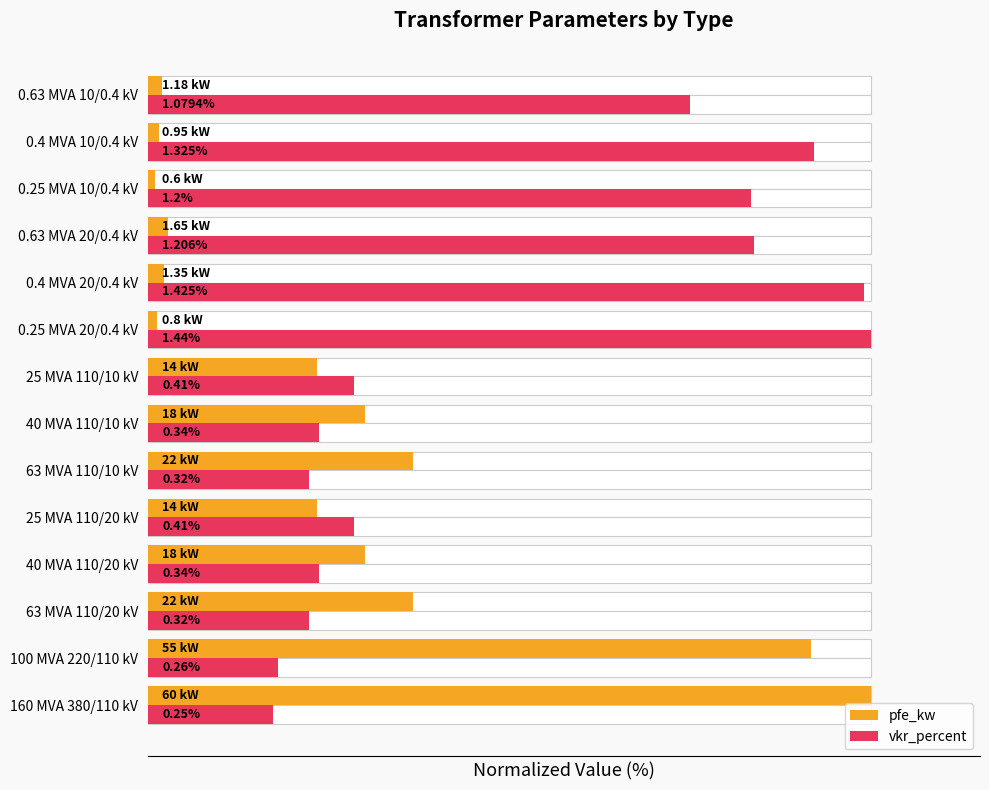

Is the value of pfe_kw at 25 MVA 110/20 kV greater than the value of vkr_percent at 25 MVA 110/20 kV?

No